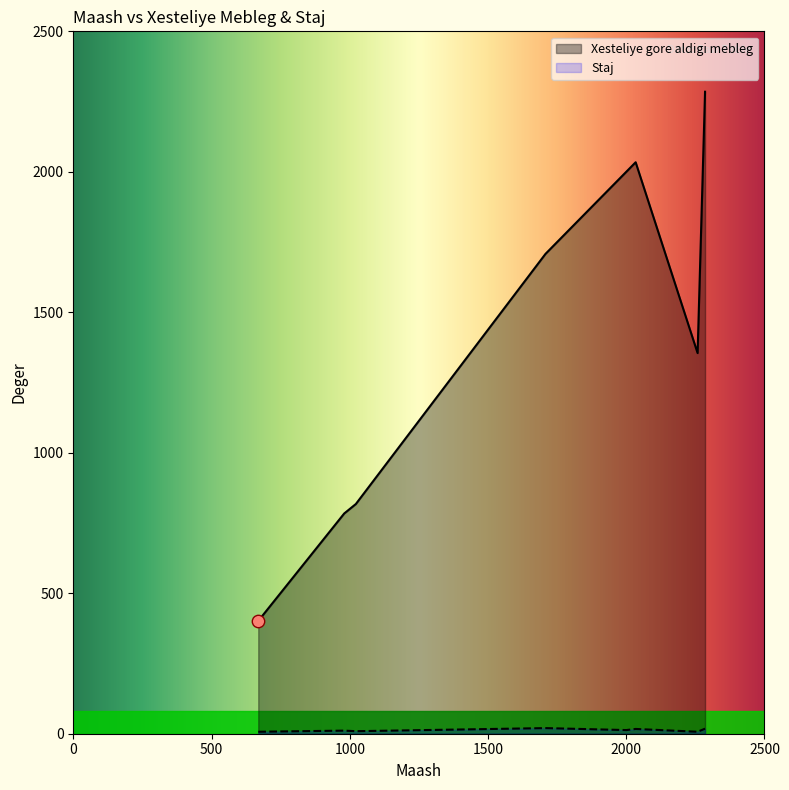

Which series has the largest total across all categories?

Xesteliye gore aldigi mebleg